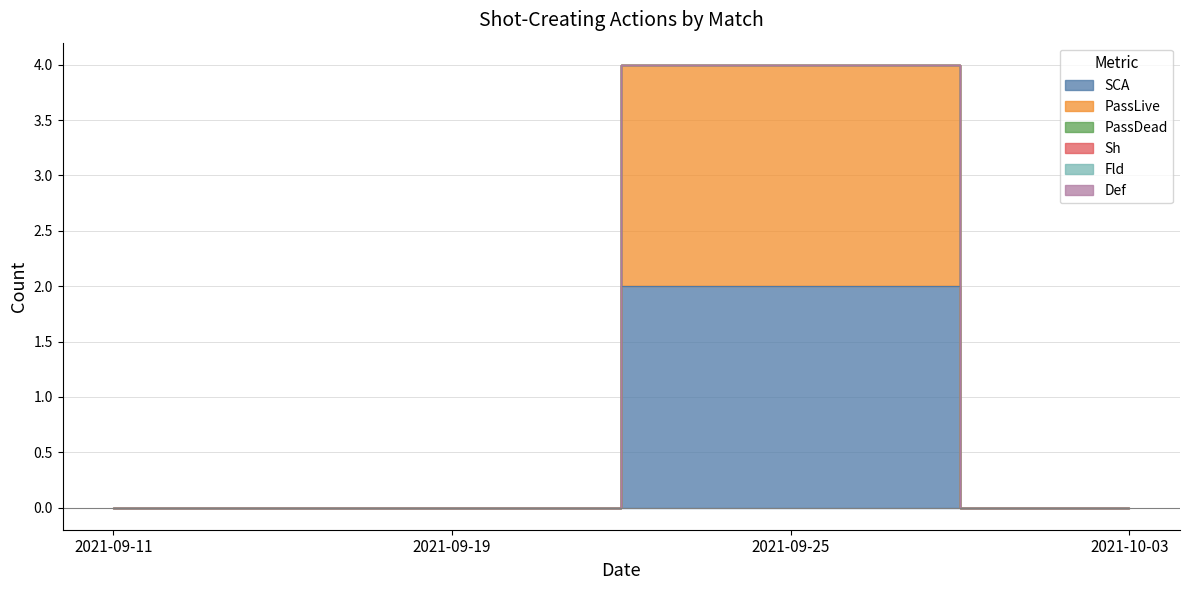

Reading left to right, what are all the values shown in this chart?

SCA: 2021-09-11=0	2021-09-19=0	2021-09-25=2	2021-10-03=0
PassLive: 2021-09-11=0	2021-09-19=0	2021-09-25=2	2021-10-03=0
PassDead: 2021-09-11=0	2021-09-19=0	2021-09-25=0	2021-10-03=0
Sh: 2021-09-11=0	2021-09-19=0	2021-09-25=0	2021-10-03=0
Fld: 2021-09-11=0	2021-09-19=0	2021-09-25=0	2021-10-03=0
Def: 2021-09-11=0	2021-09-19=0	2021-09-25=0	2021-10-03=0